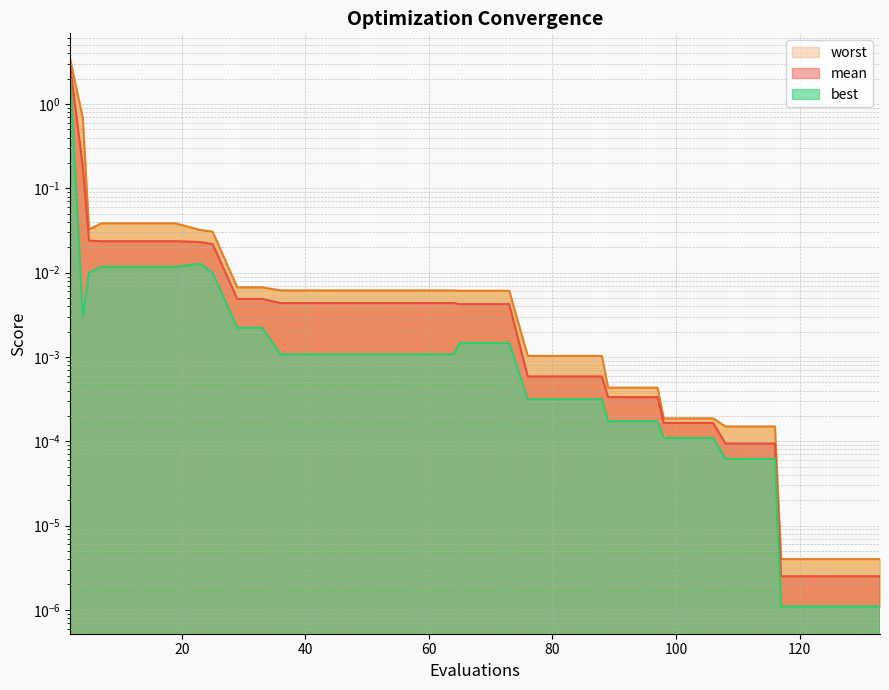

List the series in order of their peak value, highest first.

worst, mean, best